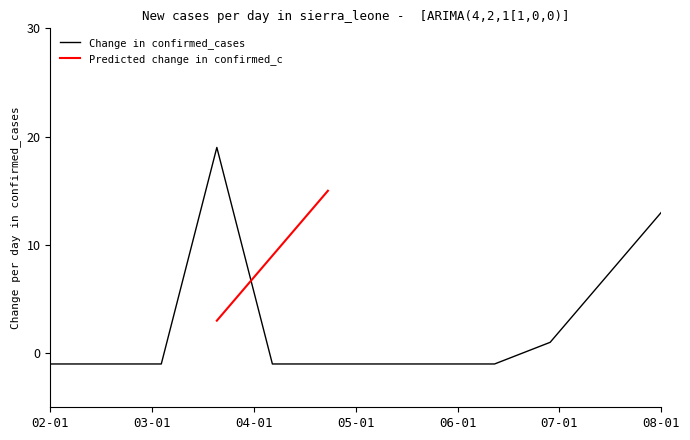

What is the label of the 10th point from the right?

04-01